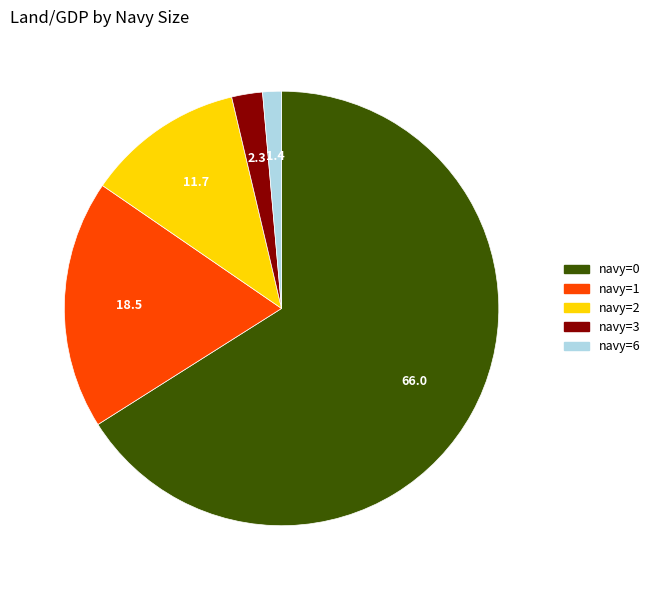

True or false: navy=2 accounts for 19% of the total.

False